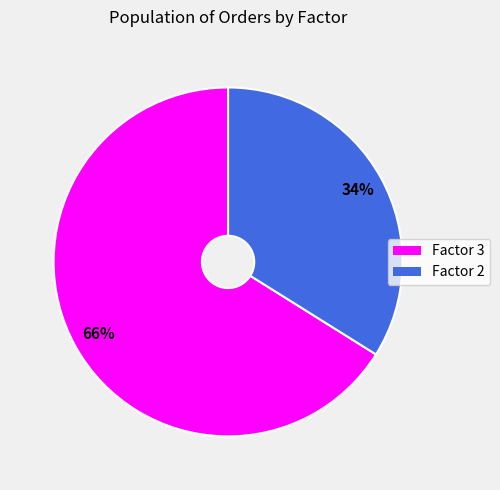

What percentage is the Factor 3 slice, to the nearest percent?

66%